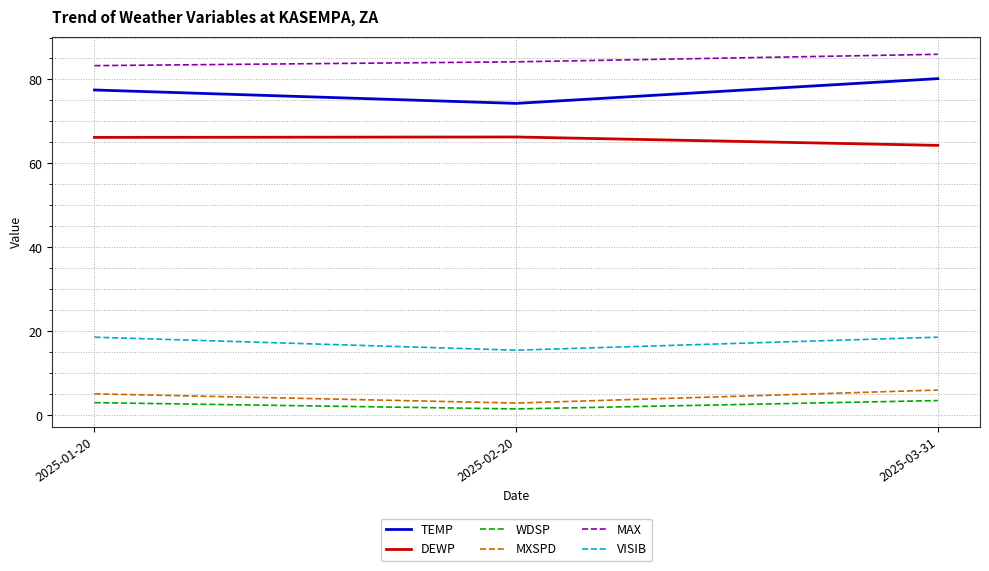

Which series has the largest total across all categories?

MAX